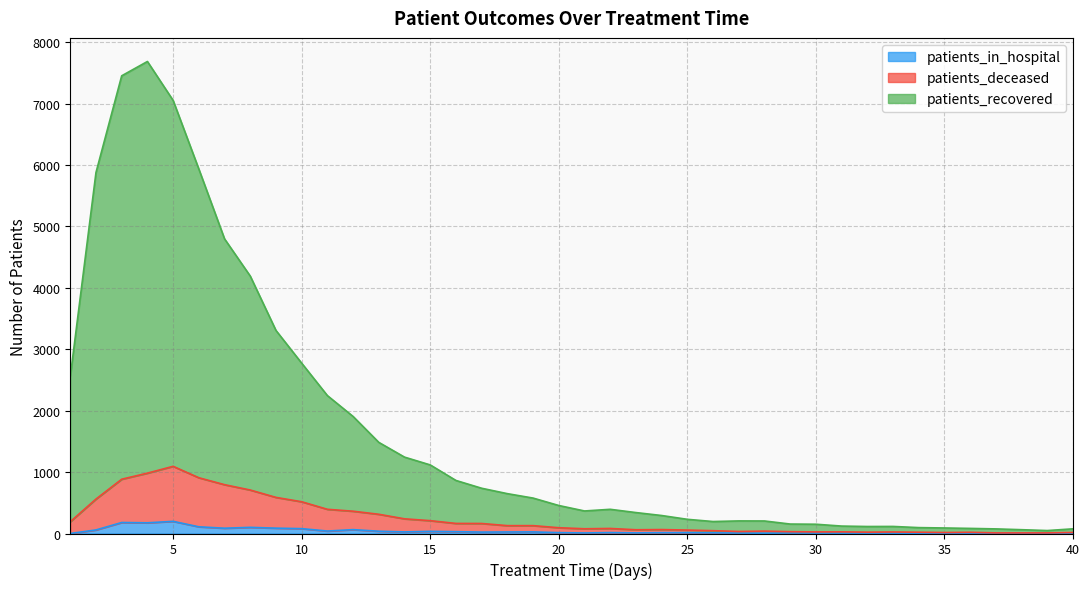

Reading left to right, extract all data points from this chart.

patients_recovered: 1=2555	2=5880	3=7454	4=7687	5=7053	6=5935	7=4798	8=4192	9=3307	10=2774	11=2246	12=1906	13=1484	14=1244	15=1117	16=864	17=737	18=649	19=577	20=456	21=367	22=394	23=341	24=293	25=231	26=195	27=205	28=204	29=154	30=151	31=121	32=114	33=115	34=96	35=90	36=83	37=75	38=62	39=48	40=76
patients_deceased: 1=192	2=561	3=884	4=983	5=1094	6=908	7=795	8=708	9=588	10=517	11=394	12=363	13=313	14=239	15=209	16=164	17=163	18=128	19=128	20=94	21=77	22=82	23=61	24=64	25=56	26=46	27=33	28=39	29=30	30=26	31=27	32=22	33=25	34=21	35=16	36=20	37=10	38=10	39=10	40=17
patients_in_hospital: 1=0	2=58	3=179	4=174	5=198	6=109	7=86	8=100	9=87	10=79	11=40	12=63	13=37	14=26	15=35	16=30	17=23	18=25	19=26	20=14	21=9	22=15	23=10	24=14	25=14	26=11	27=7	28=5	29=8	30=7	31=6	32=7	33=6	34=3	35=2	36=6	37=3	38=4	39=2	40=7